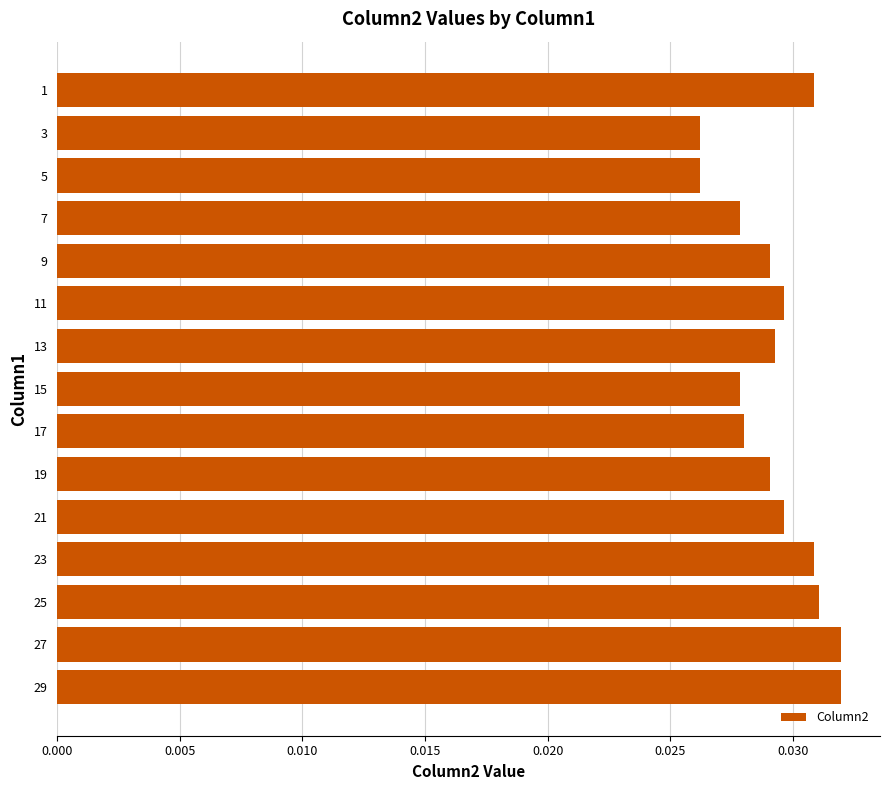

Count the values in the range 0 to 1.

15